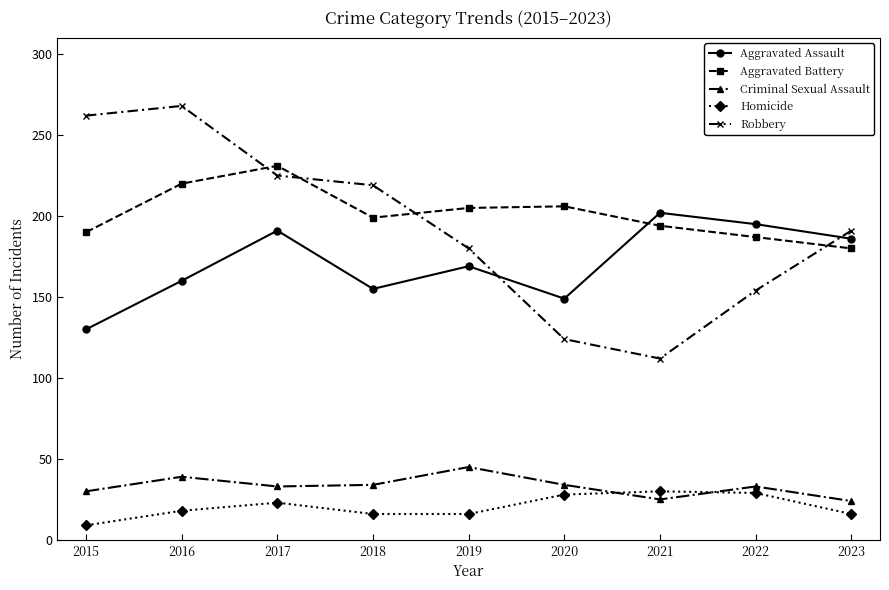

What is the total value across all series at 2023?

597